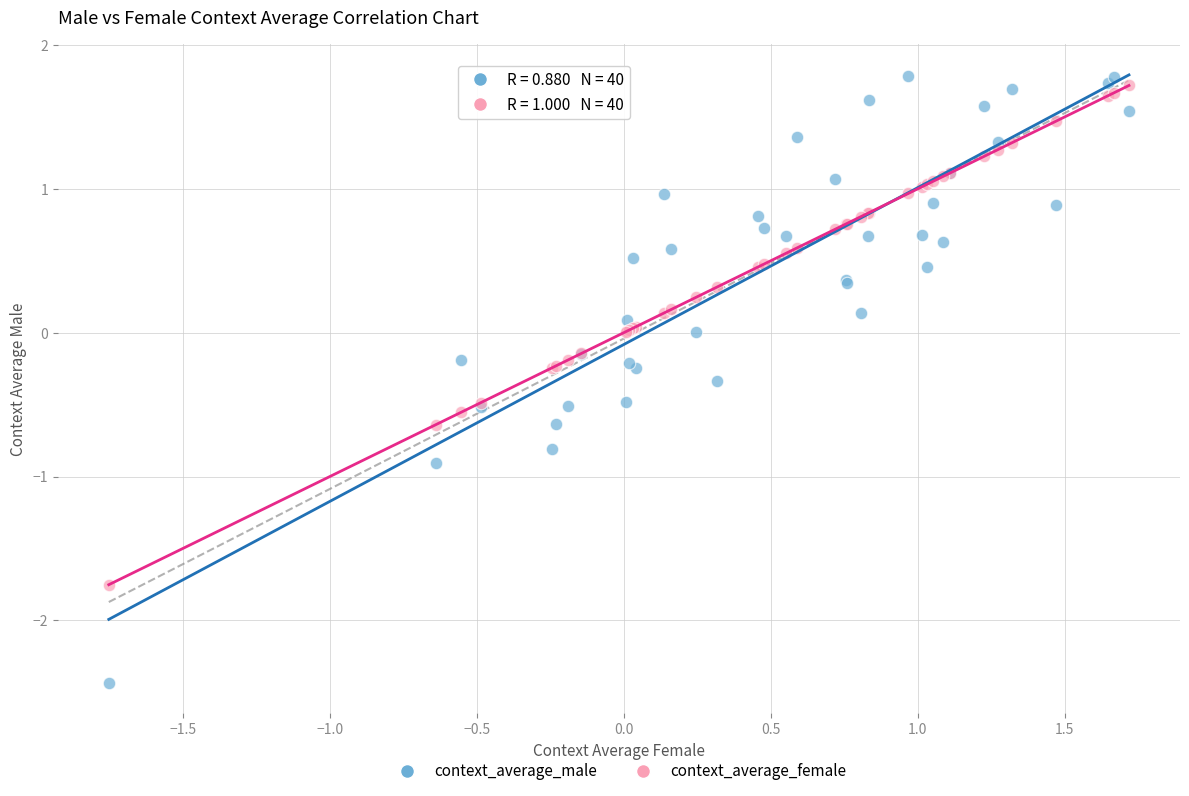

Which series contains the lowest Y value?

context_average_male